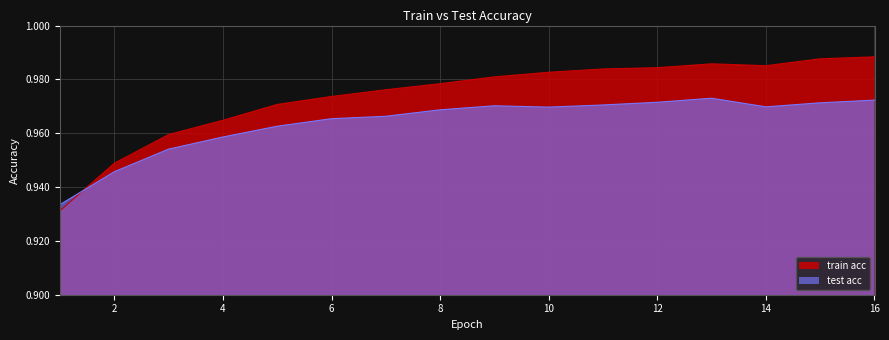

True or false: train acc has a value of 1.0 at 16.

True